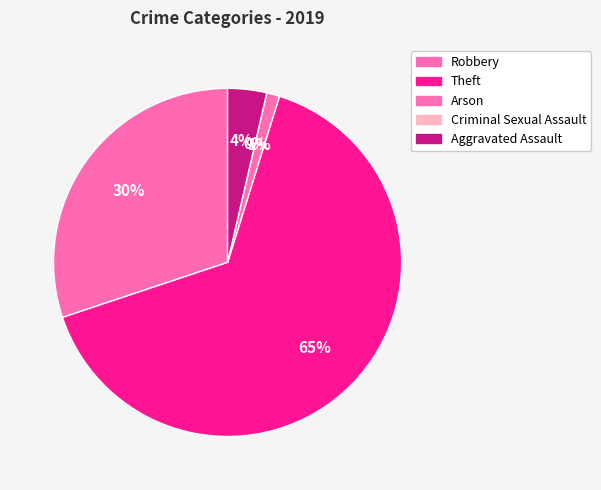

What is the ratio of the value at Aggravated Assault to the value at Theft?

0.1